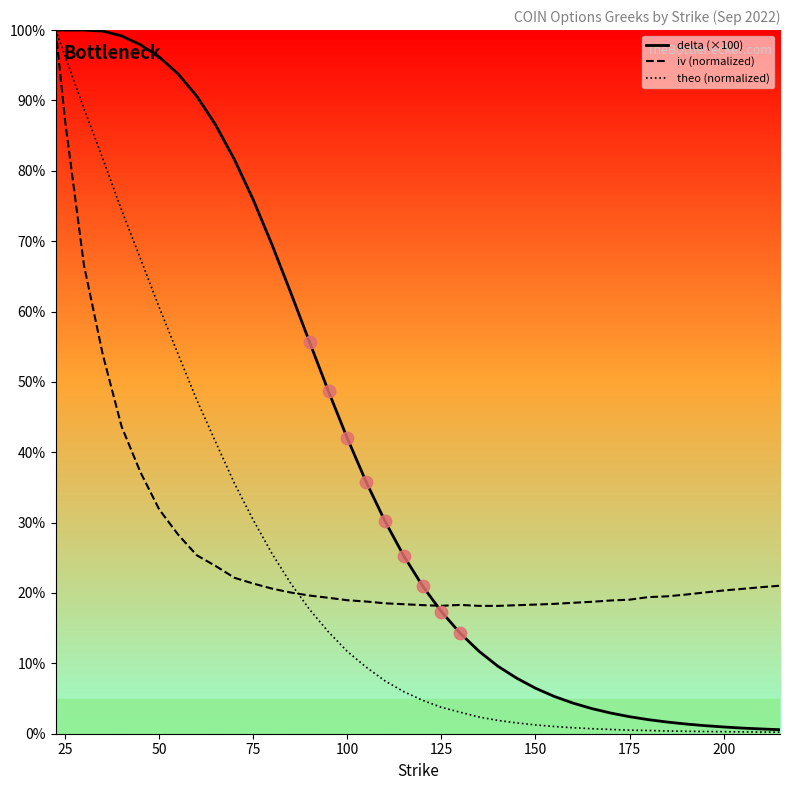

At how many categories does at least one series exceed 45?

16